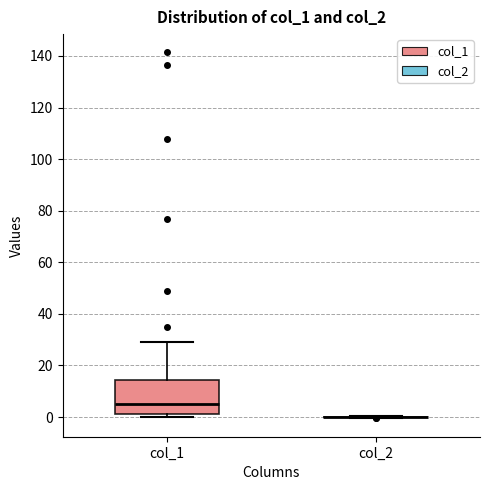

Reading left to right, read every box against the y-axis: the position of its median line, the range the box covers, and the ends of its whiskers. The values are not printed on the chart, so give them approximately, as read against the axis.

col_1: median 4, box 2 to 14, whiskers 0 to 30
col_2: box collapsed to a line at 0, whiskers 0 to 0